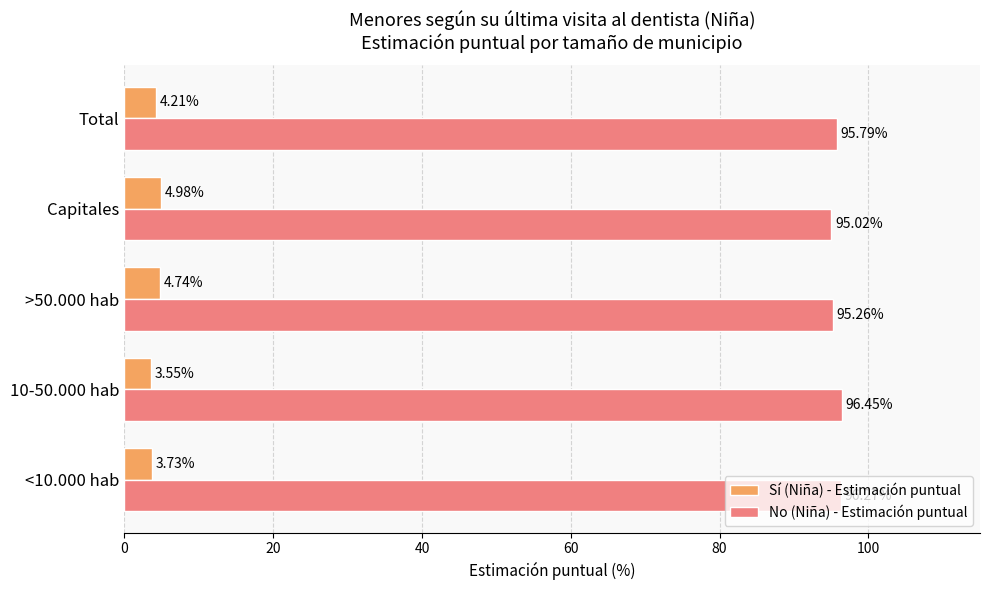

What is the sum of all Sí (Niña) - Estimación puntual values?

21.2